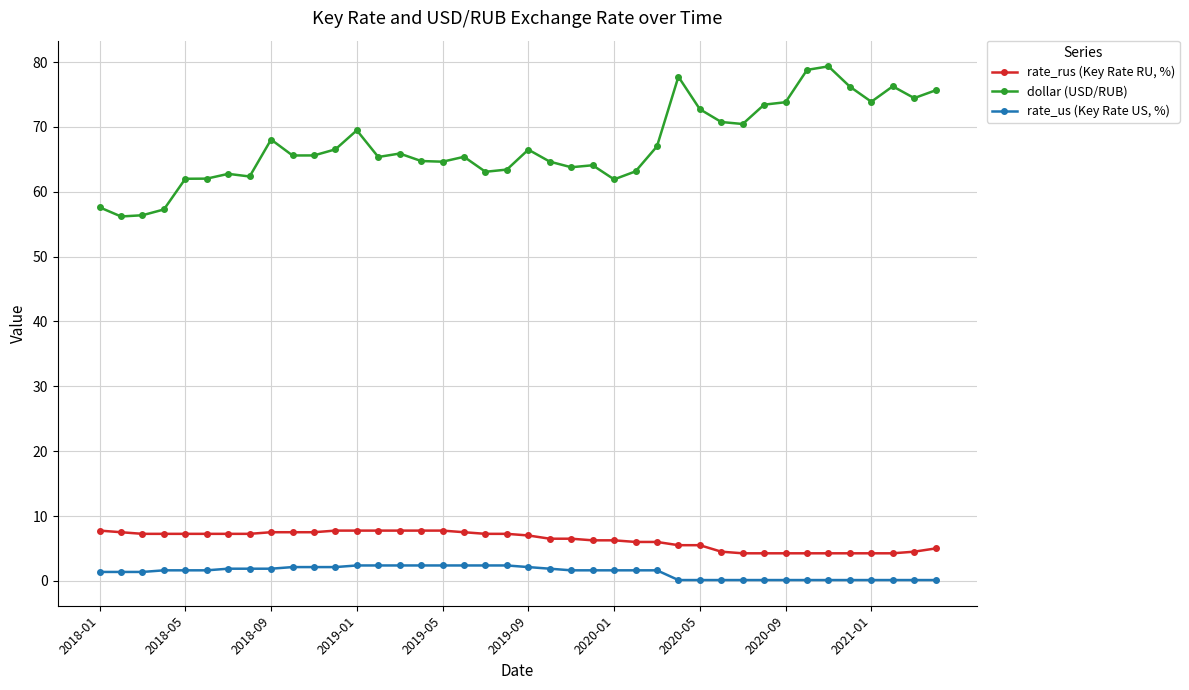

What is the value of the rate_rus (Key Rate RU, %) point at the 21st from the left?

7.0